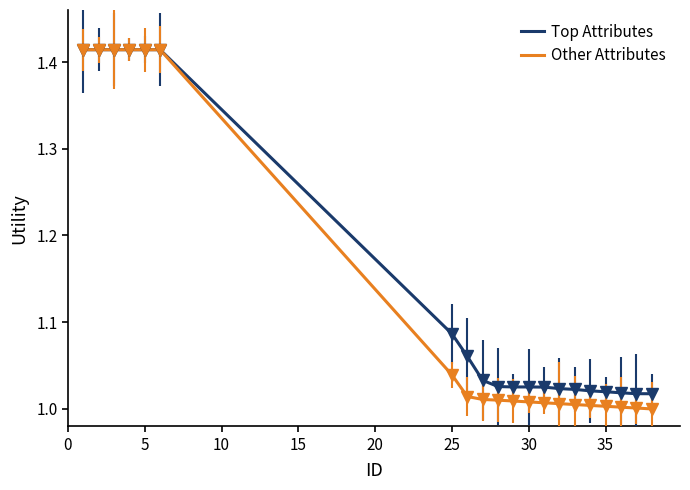

What is the difference between the maximum and second lowest values in the Other Attributes series?

0.4